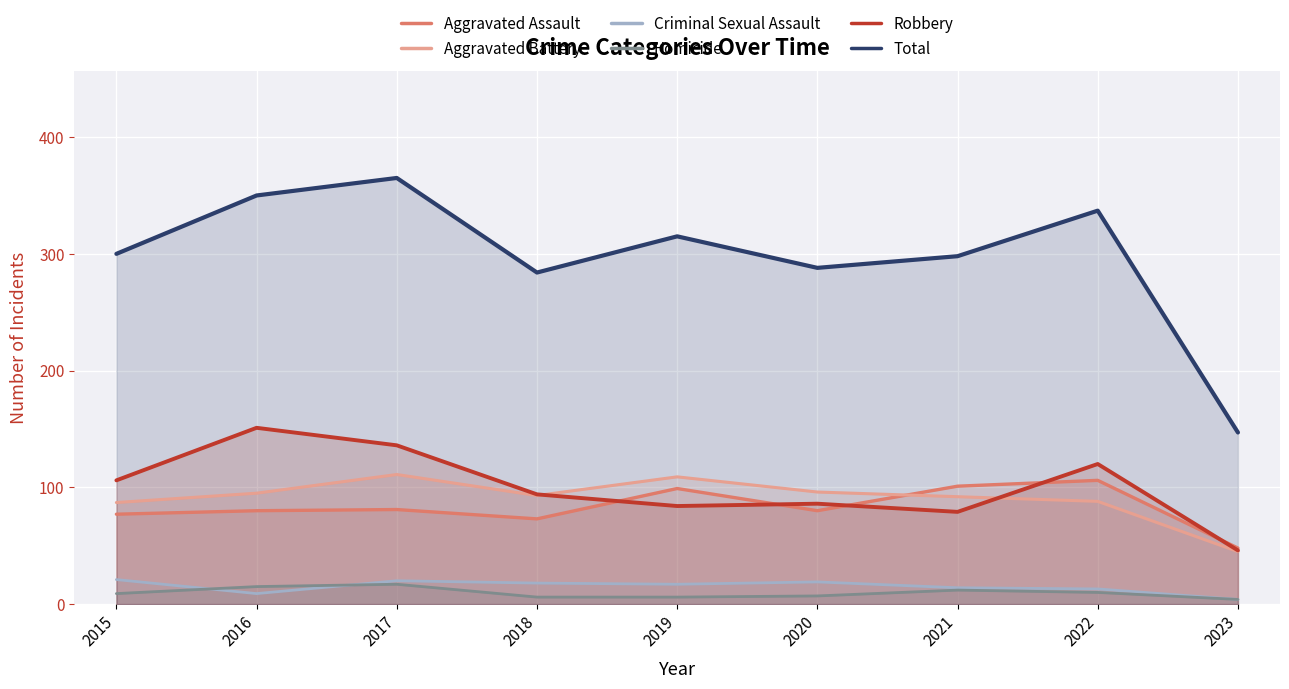

Which category has the highest value in the Aggravated Battery series?

2017